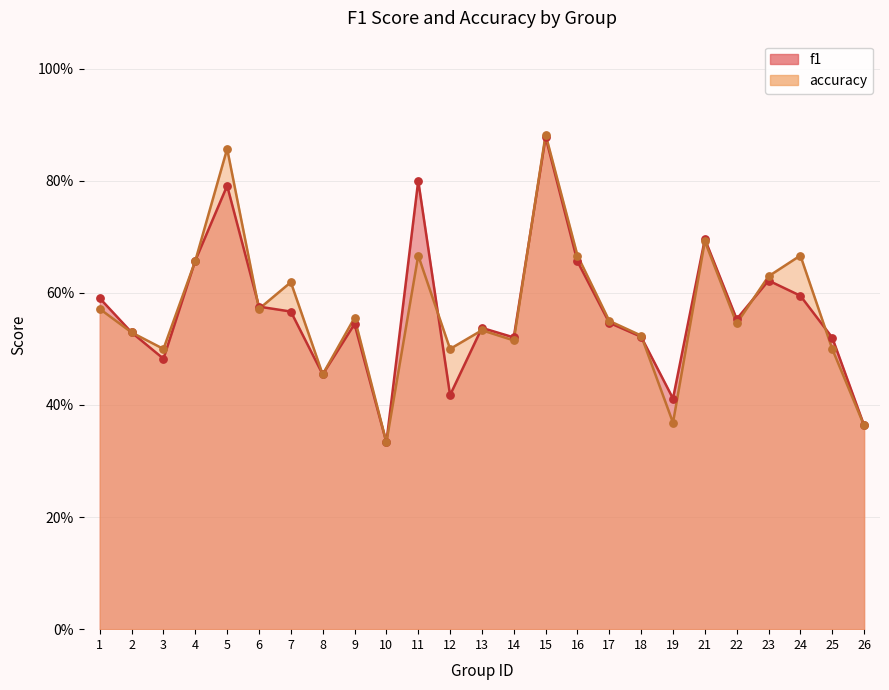

At which category is the sum across all series the highest?

15